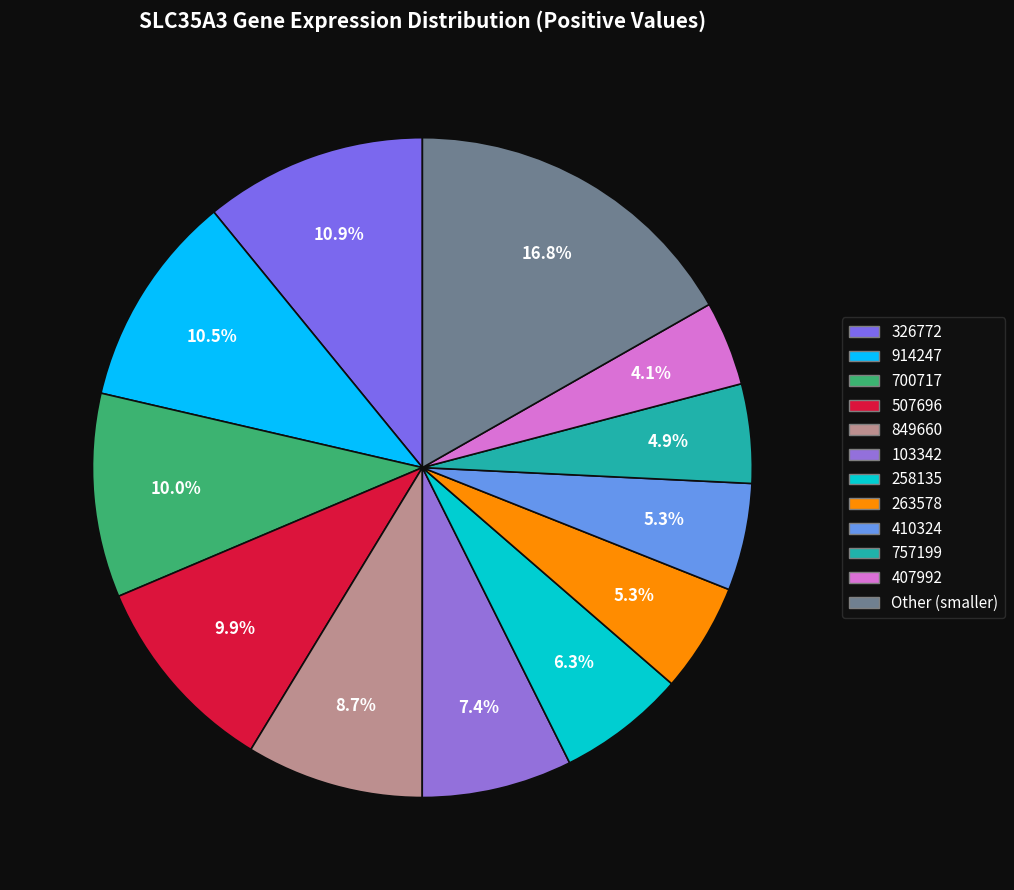

Does any single category account for the majority?

No